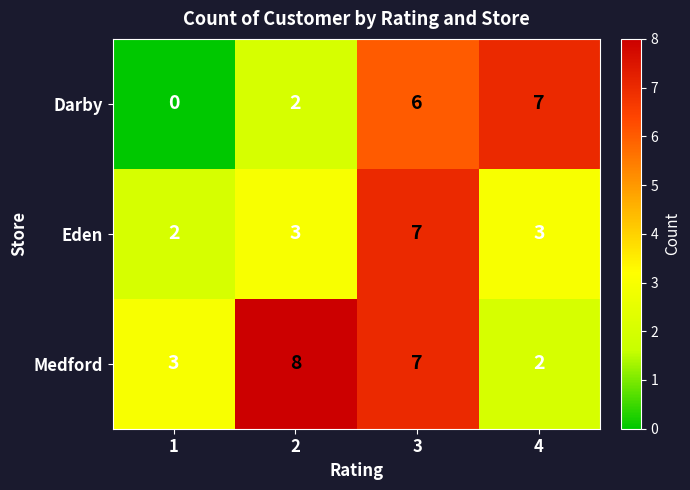

Which series changed the most between 1 and 3?

Darby